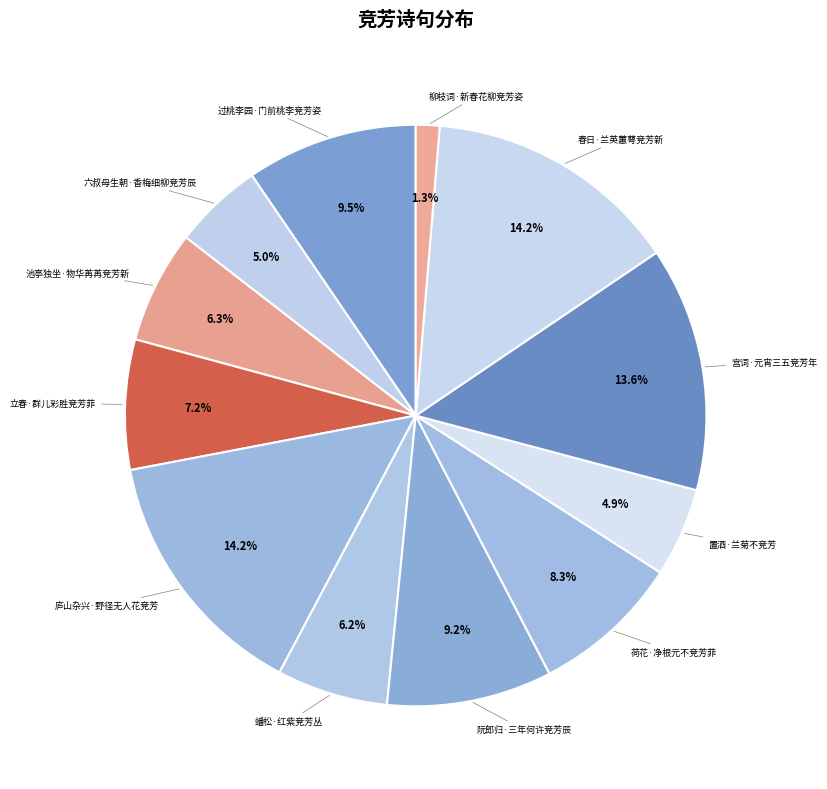

How many segments does this pie chart have?

12